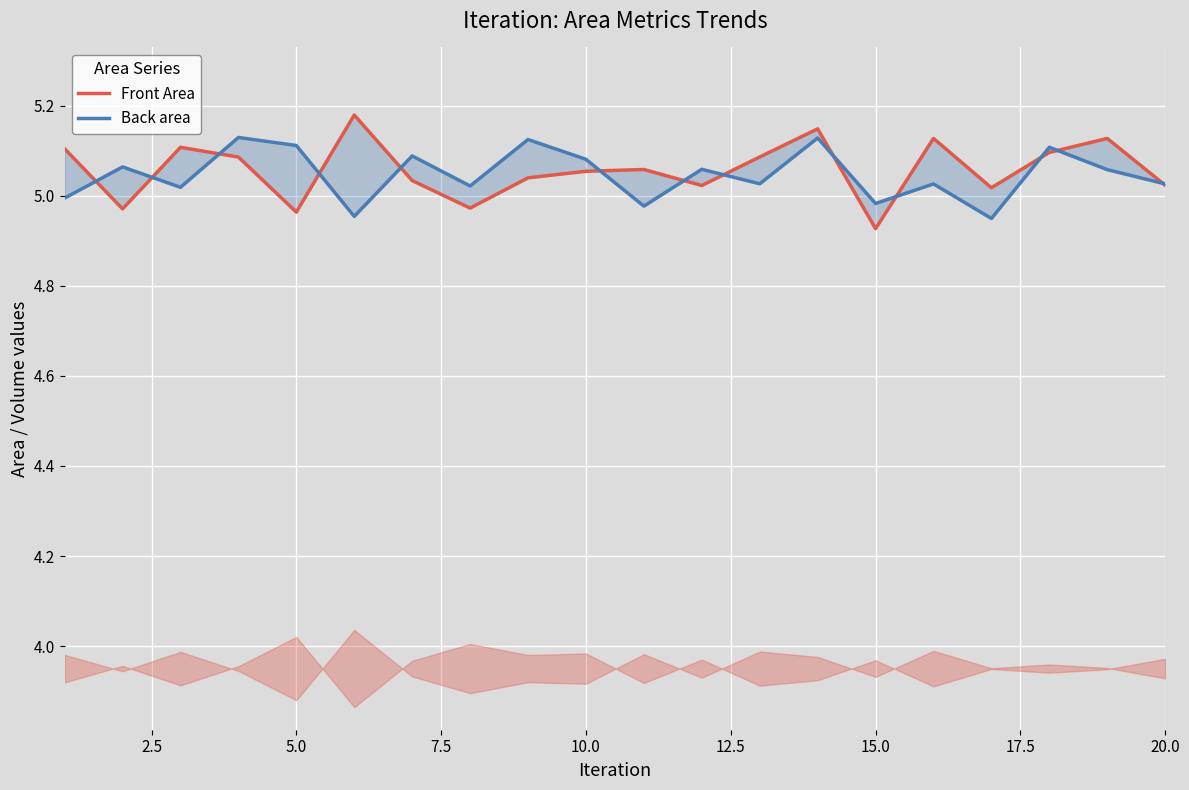

How many interior local valleys does the Back area series have?

7